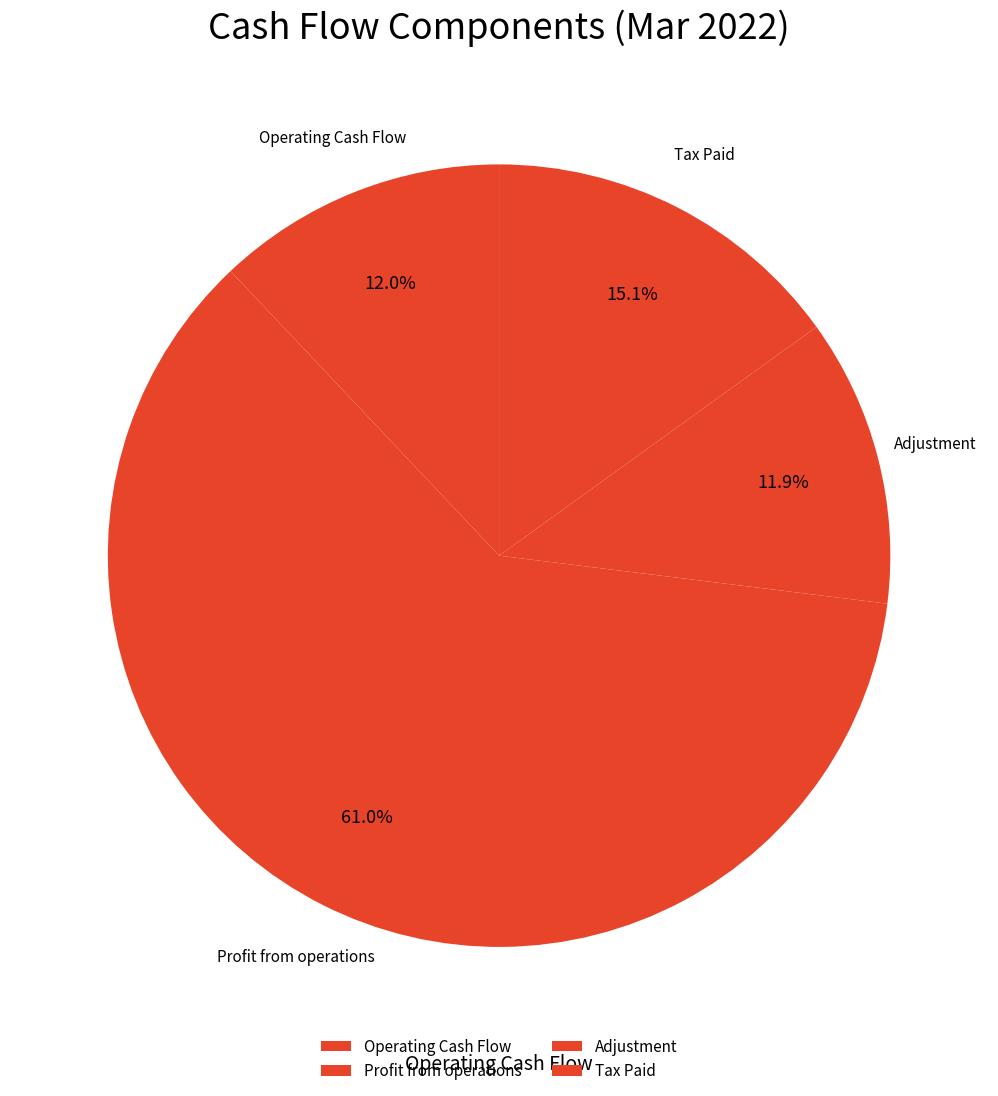

Which has a higher value, Operating Cash Flow or Tax Paid?

Tax Paid